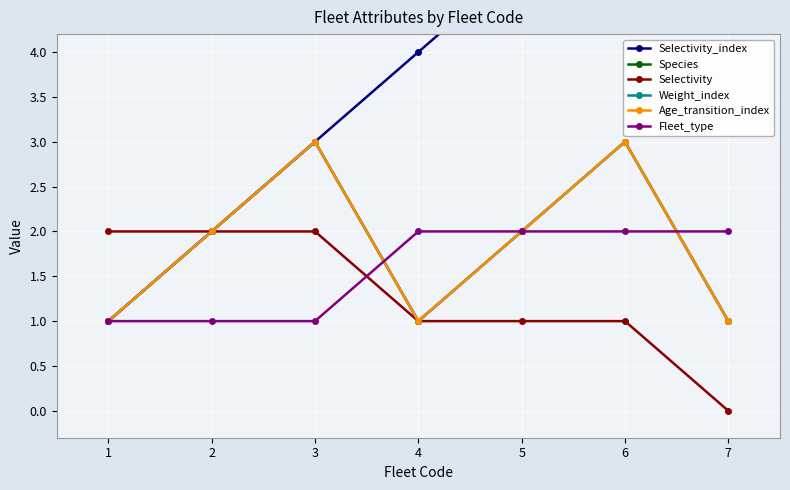

At 1, list the series in order from smallest to largest.

Selectivity_index, Species, Weight_index, Age_transition_index, Fleet_type, Selectivity